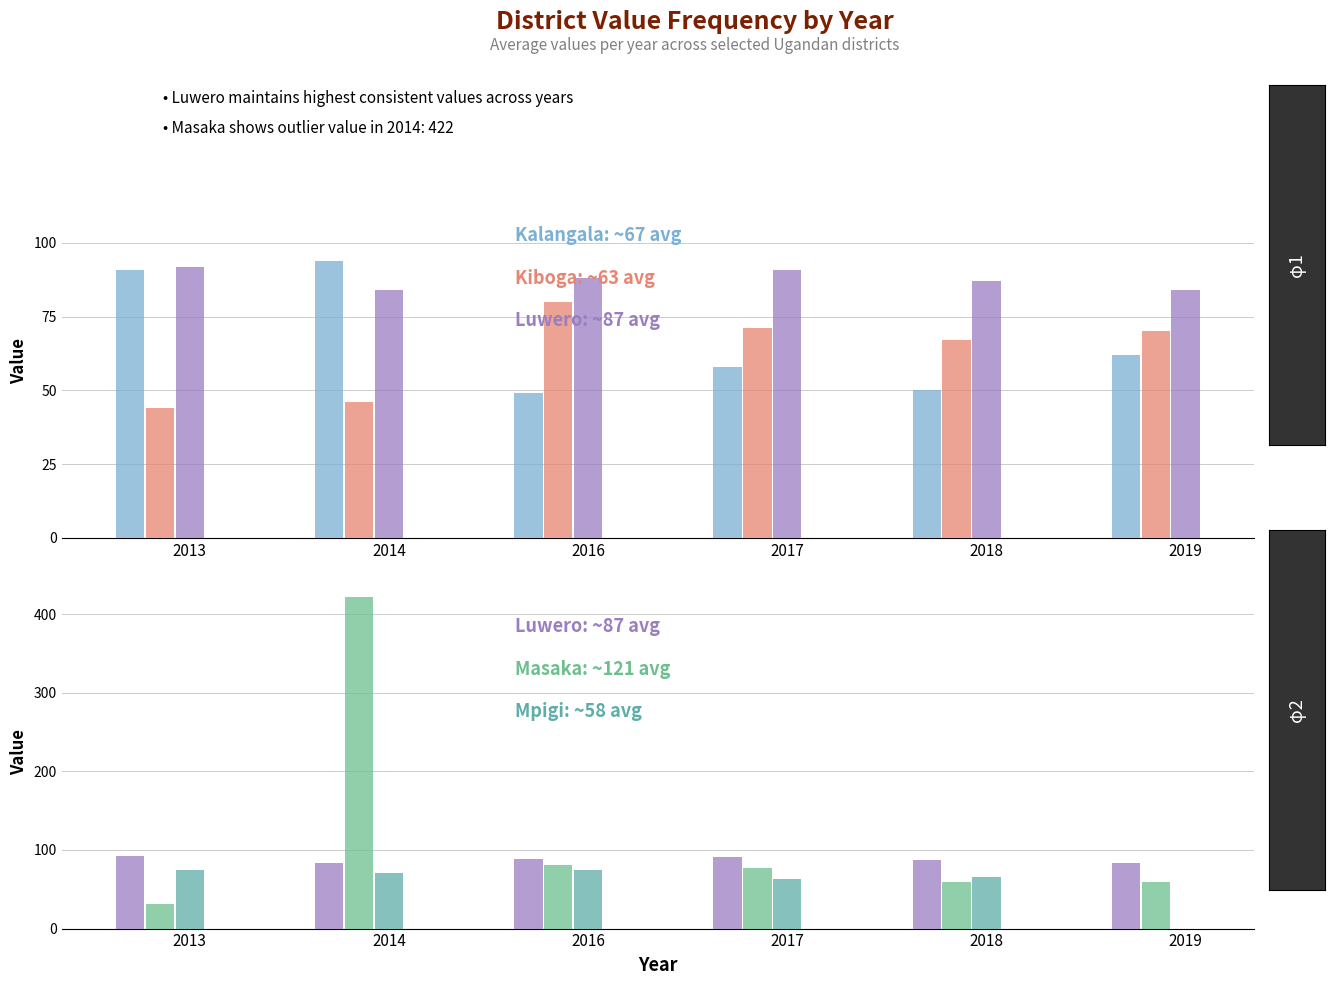

Is the value of Kiboga at 2014 greater than the value of Luwero at 2013?

No